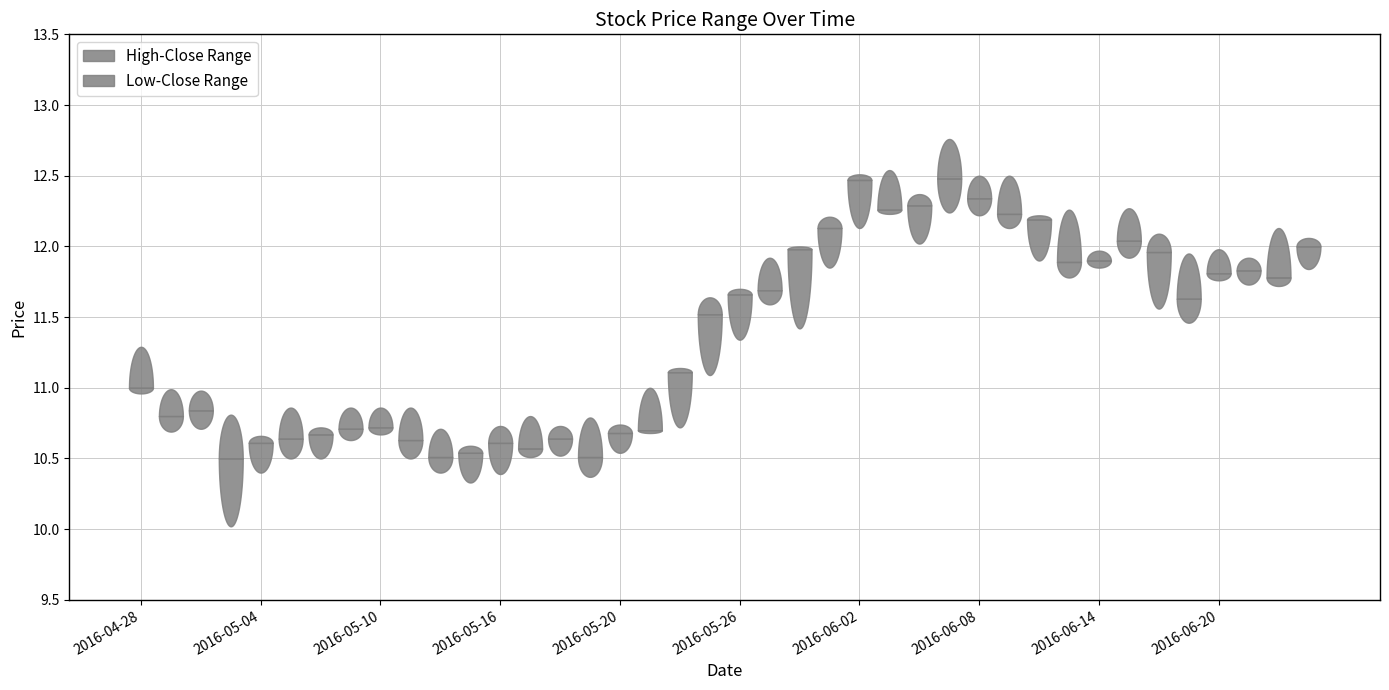

At which category is the sum across all series the highest?

2016-06-07